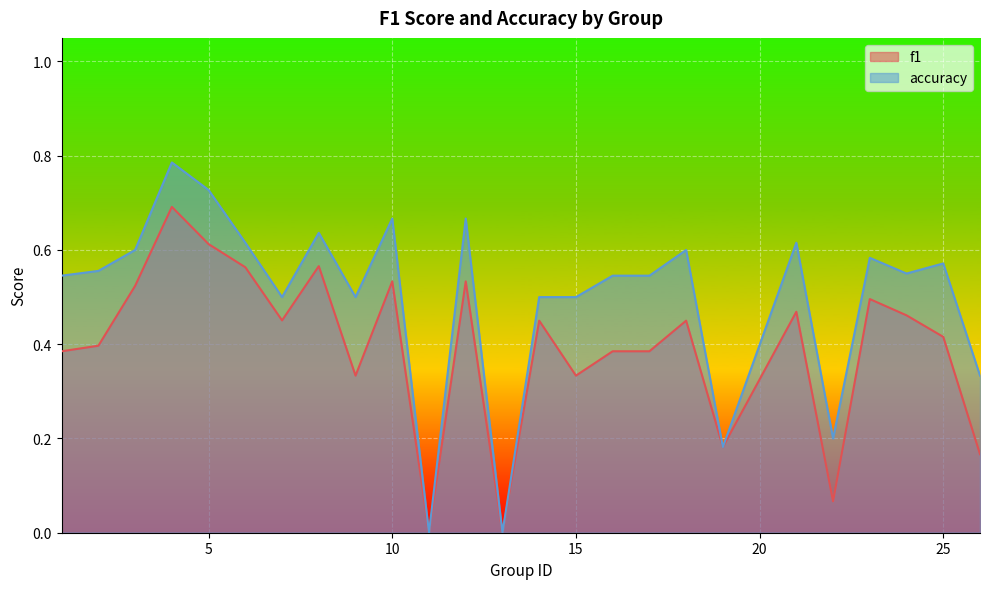

At which category is the sum across all series the highest?

4